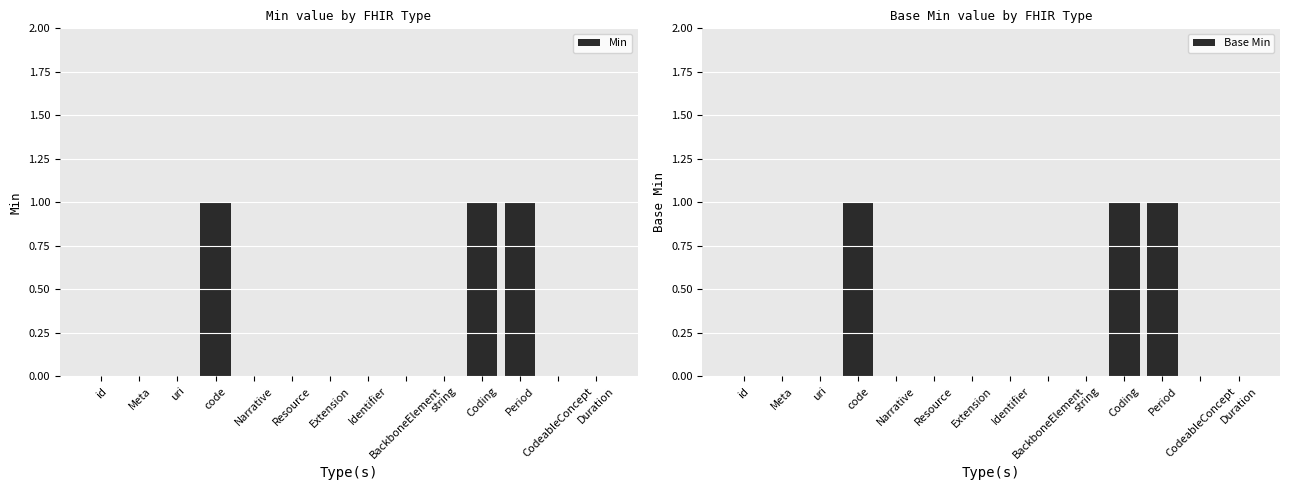

Which series changed the most between id and Identifier?

Min